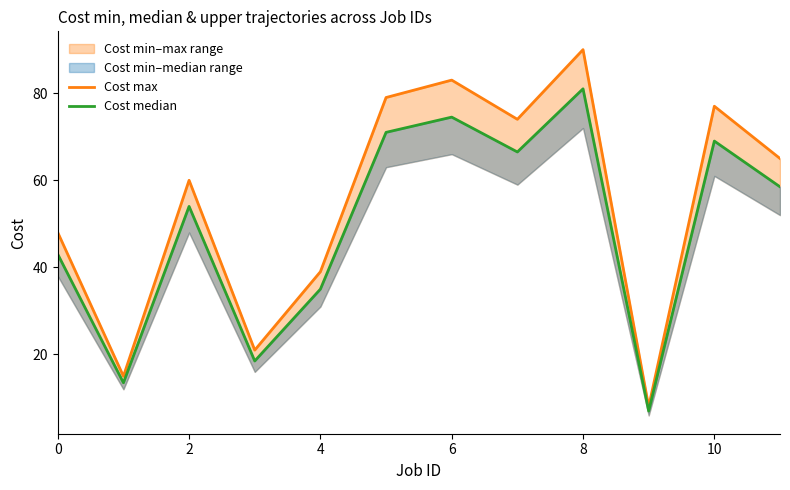

True or false: Cost max and Cost median cross at least once.

False